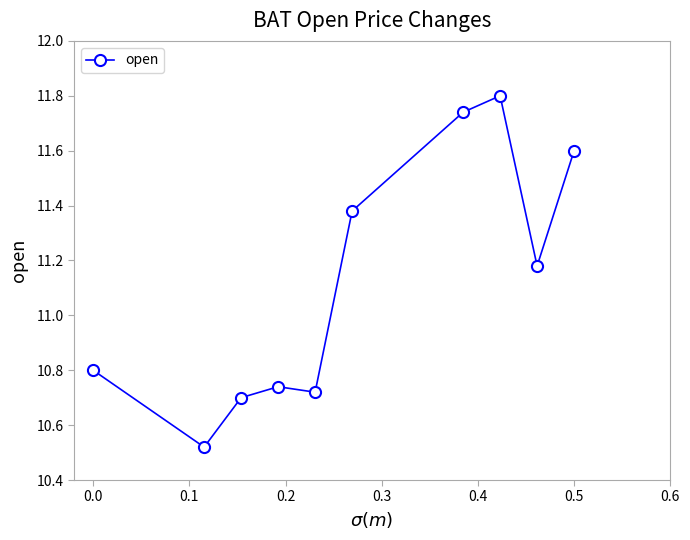

True or false: there are more than 2 points higher than both neighbors.

False